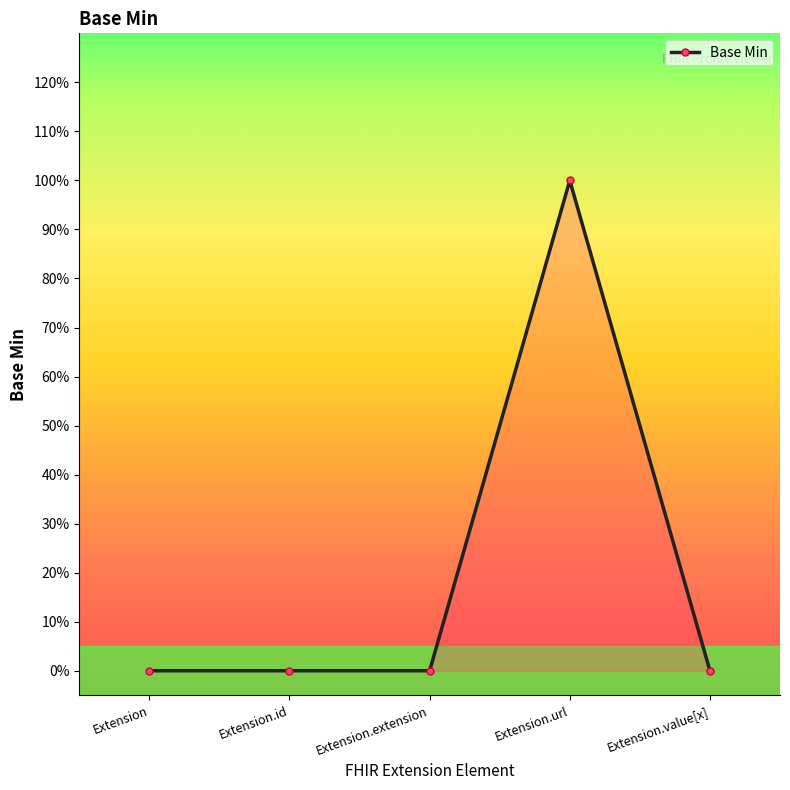

Is this an area chart (filled region under the line)?

Yes